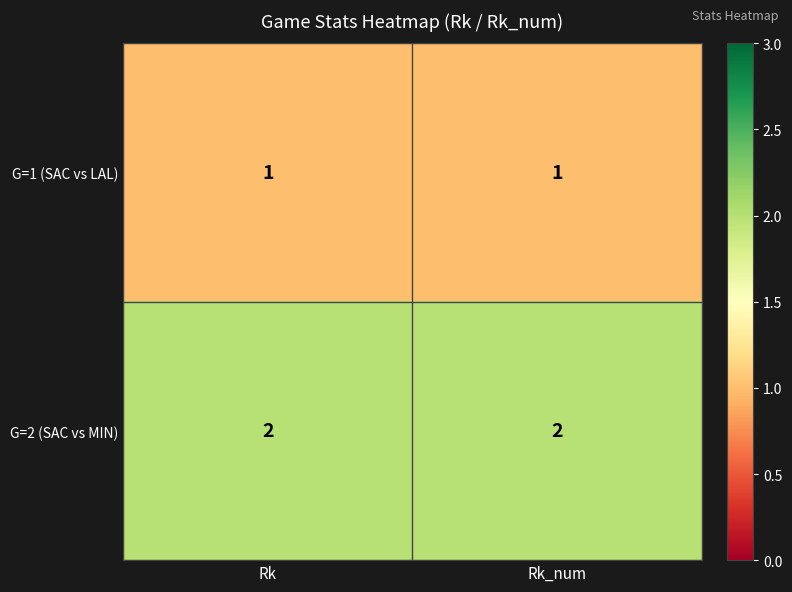

The value of G=2 (SAC vs MIN) at Rk_num is 2. True or false?

True